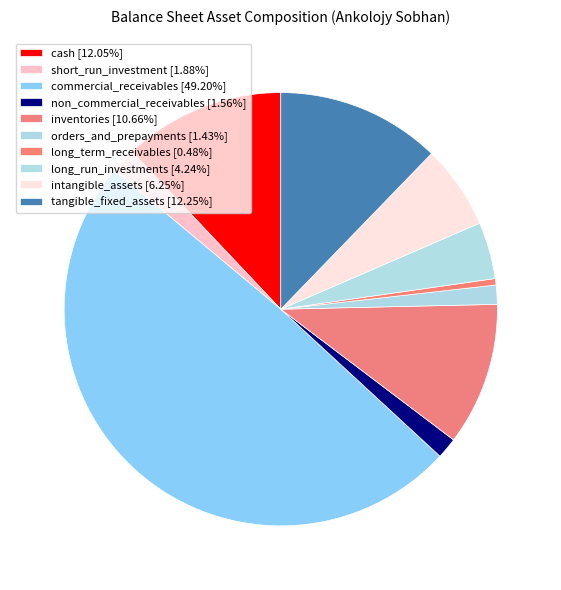

To the nearest percent, what is the difference between the largest and smallest slice percentages?

49%